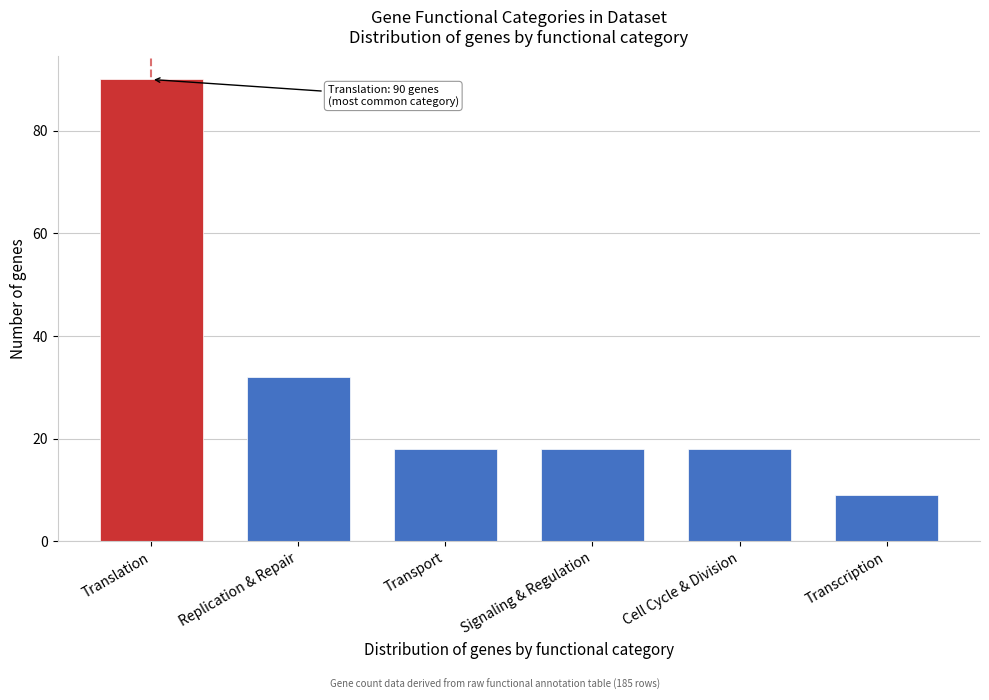

Reading left to right, extract all data points from this chart.

Translation=90	Replication & Repair=32	Transport=18	Signaling & Regulation=18	Cell Cycle & Division=18	Transcription=9